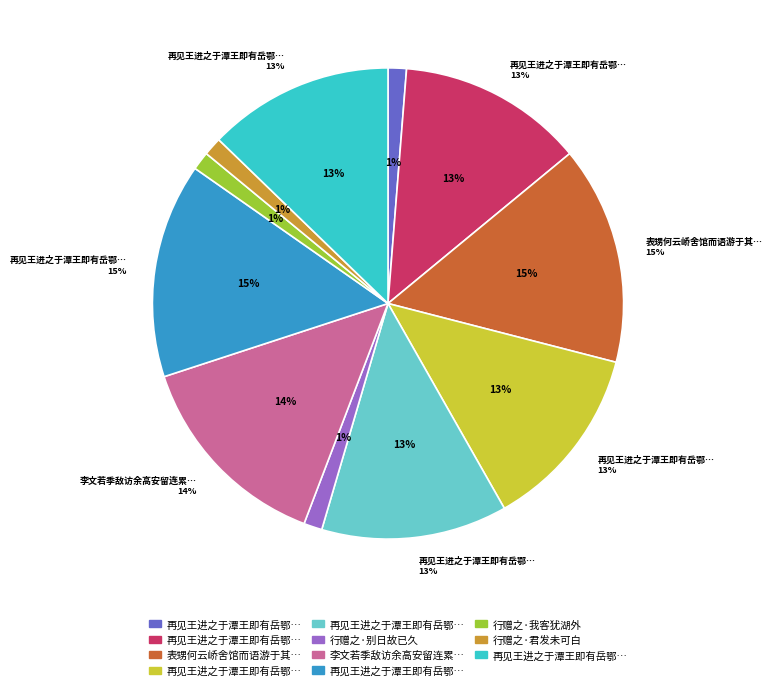

To the nearest percent, what portion does 李文若季敌访余高安留连累日临行赠之 represent?

14%